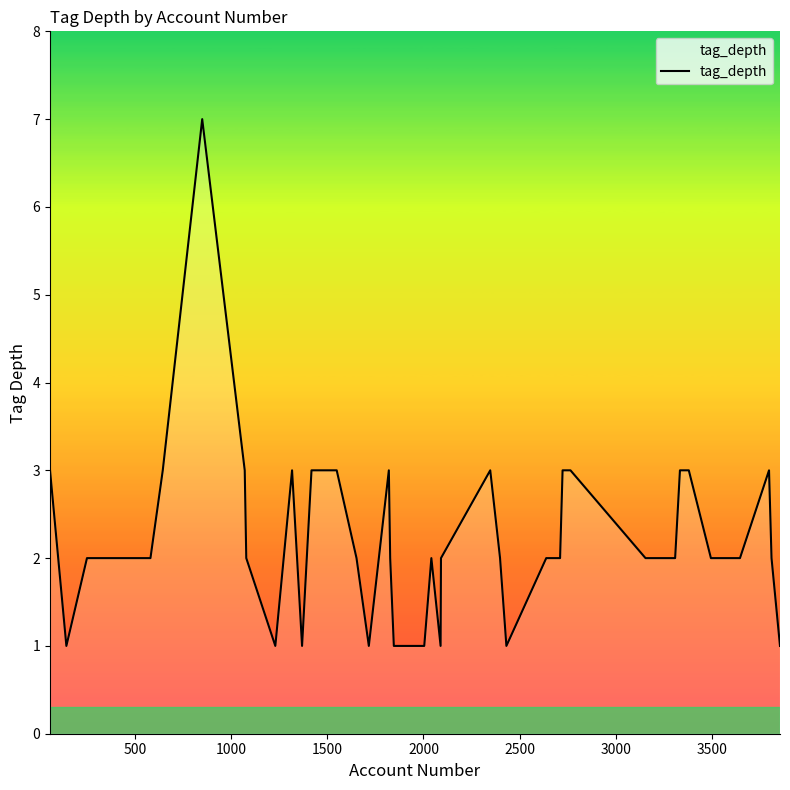

Count the values in the range 2 to 3.

30